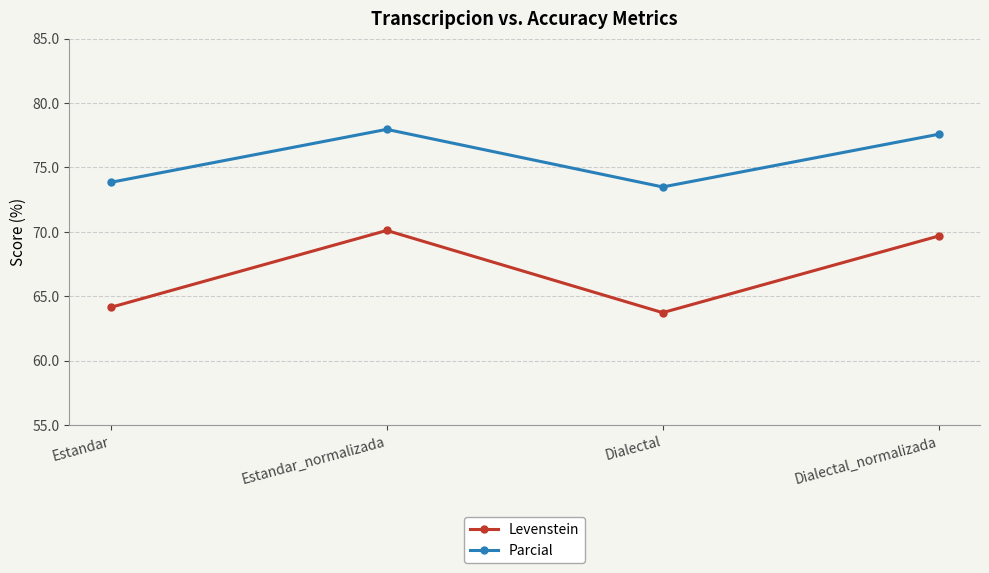

The Levenstein series shows 111.2 at Estandar. True or false?

False